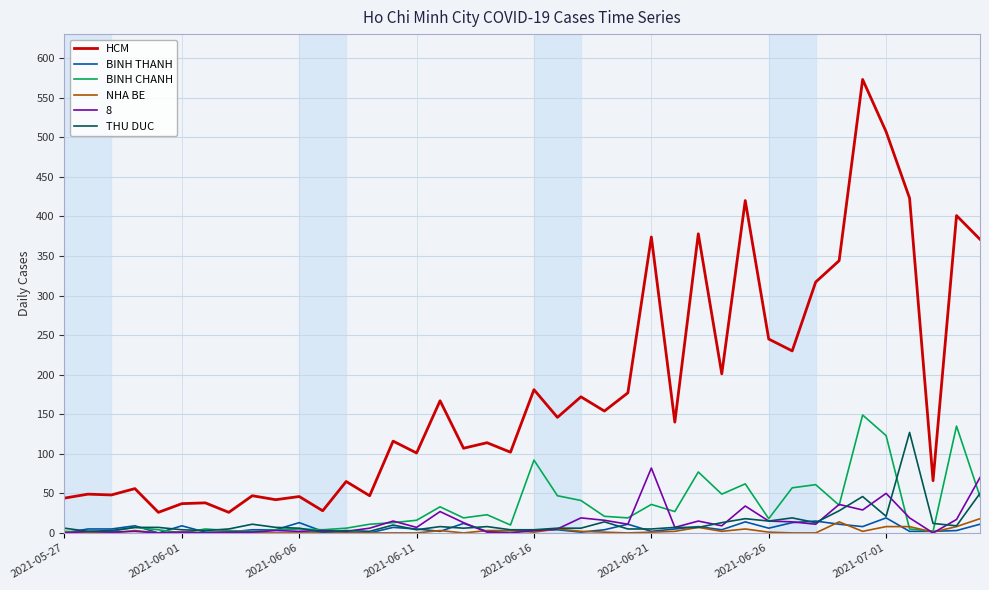

True or false: NHA BE and HCM cross at least once.

False